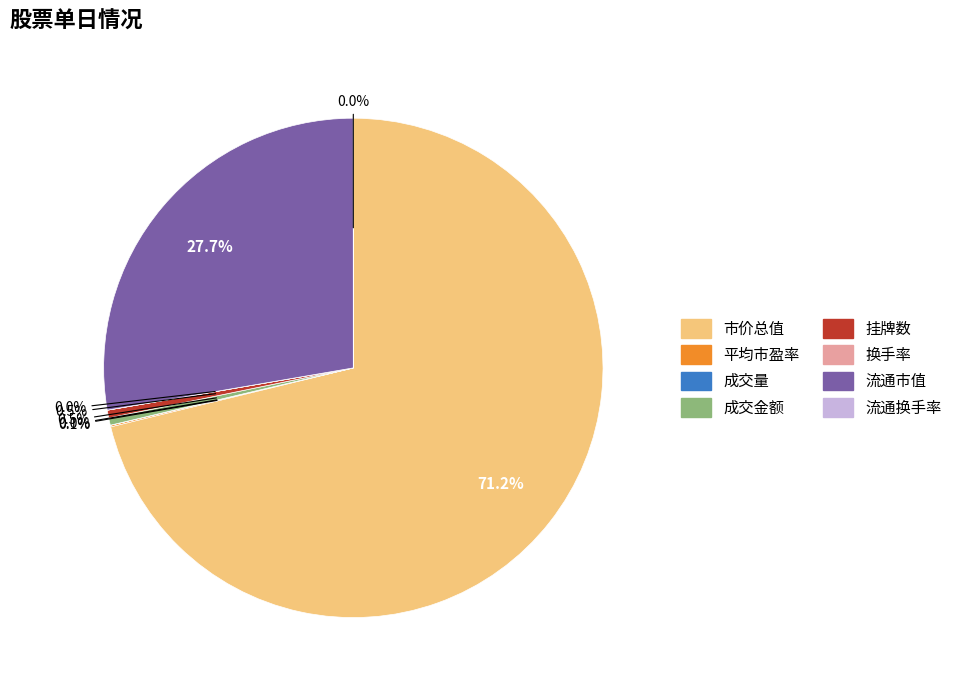

Which category has the biggest portion of the pie?

市价总值